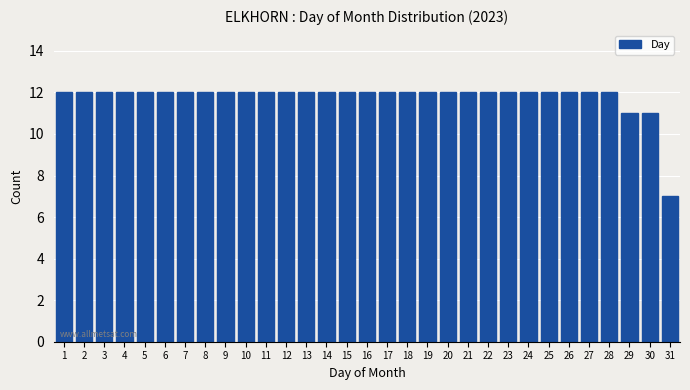

Read the value at 3.

12